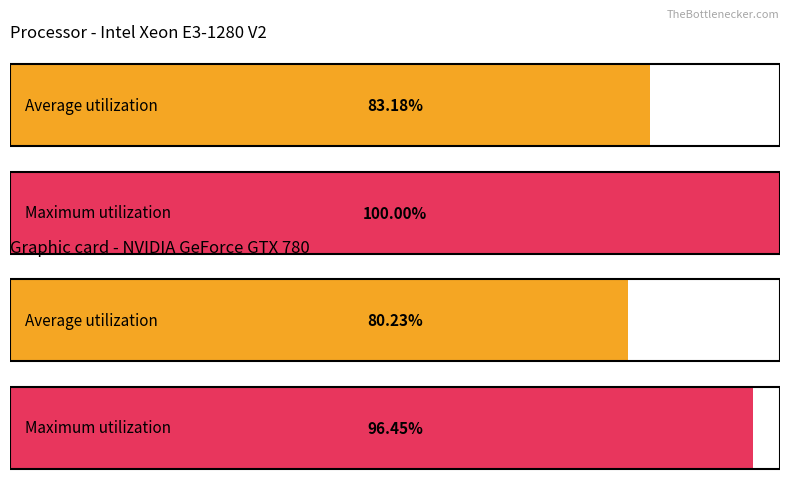

The value of Maximum utilization at KM is 0. True or false?

False